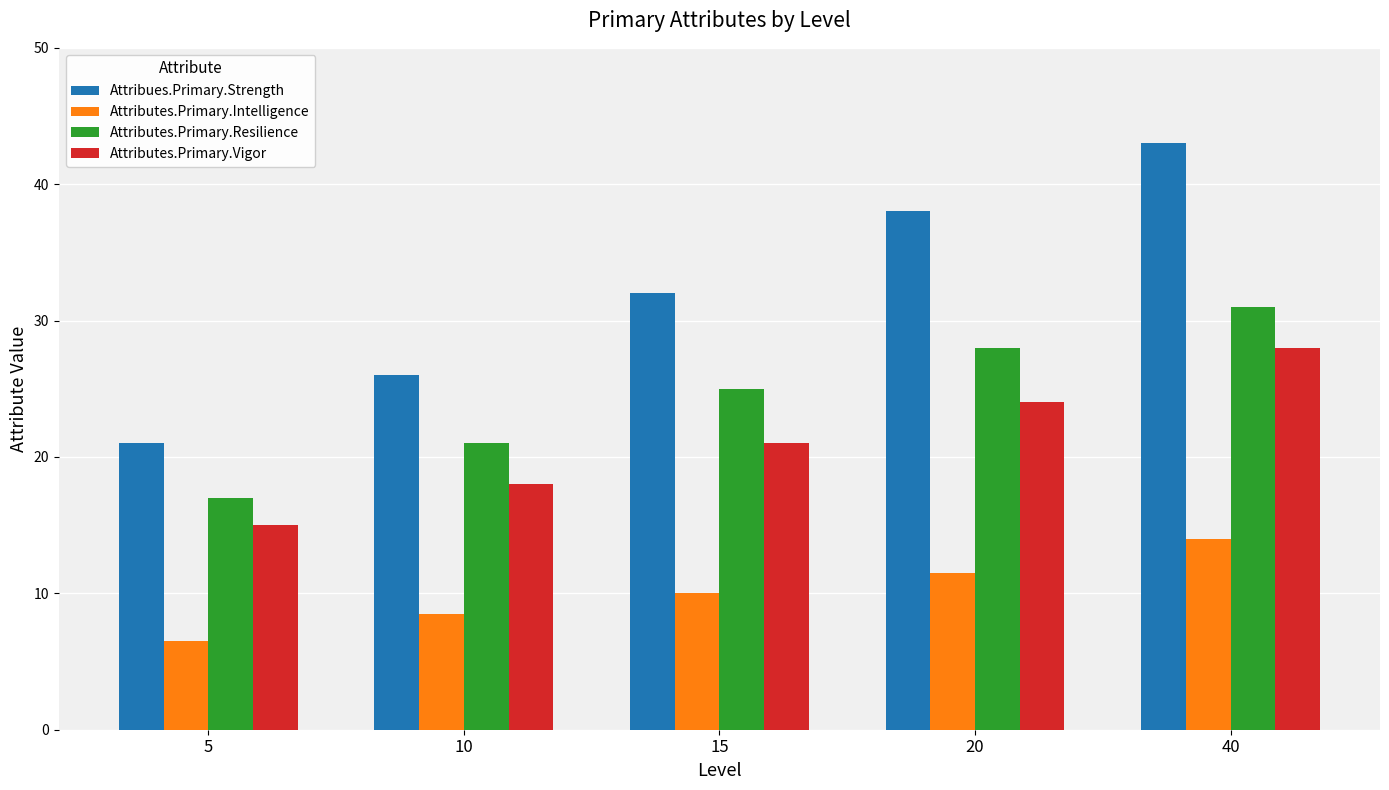

Rank the series by their maximum value, from lowest to highest.

Attributes.Primary.Intelligence, Attributes.Primary.Vigor, Attributes.Primary.Resilience, Attribues.Primary.Strength